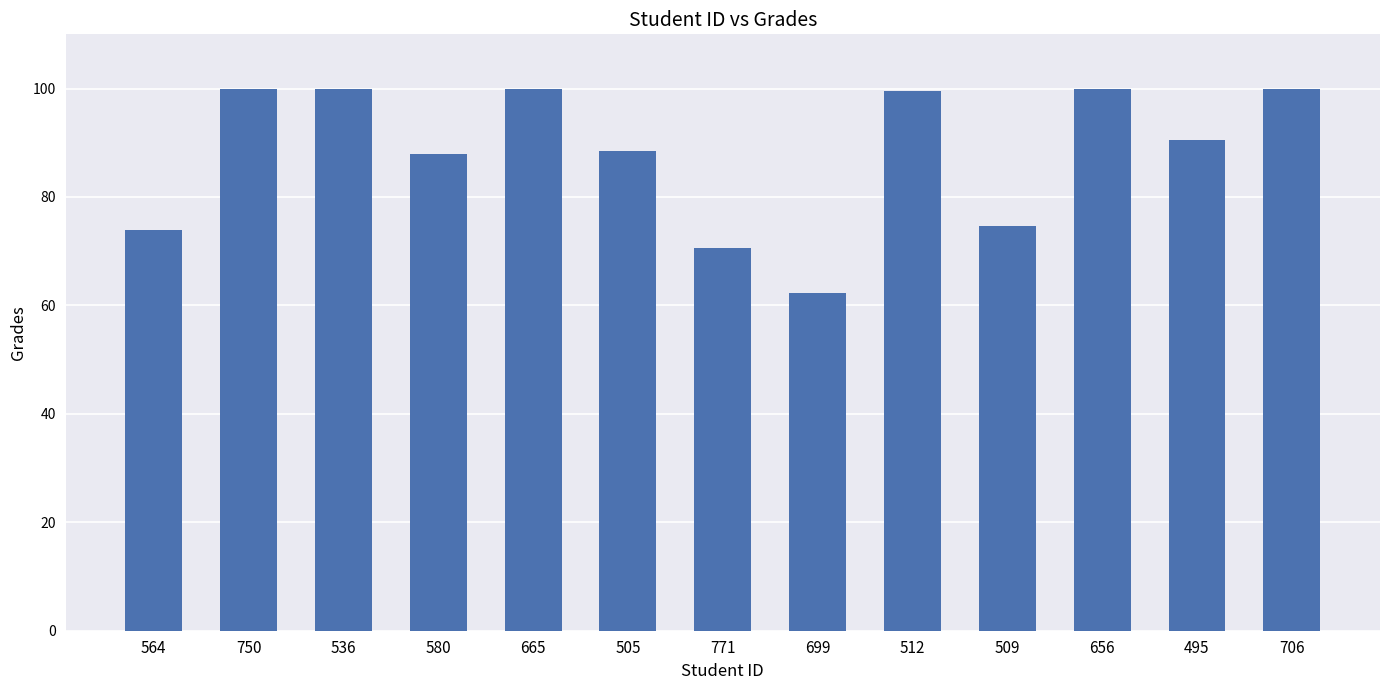

What is the minimum value shown in the chart?

62.3